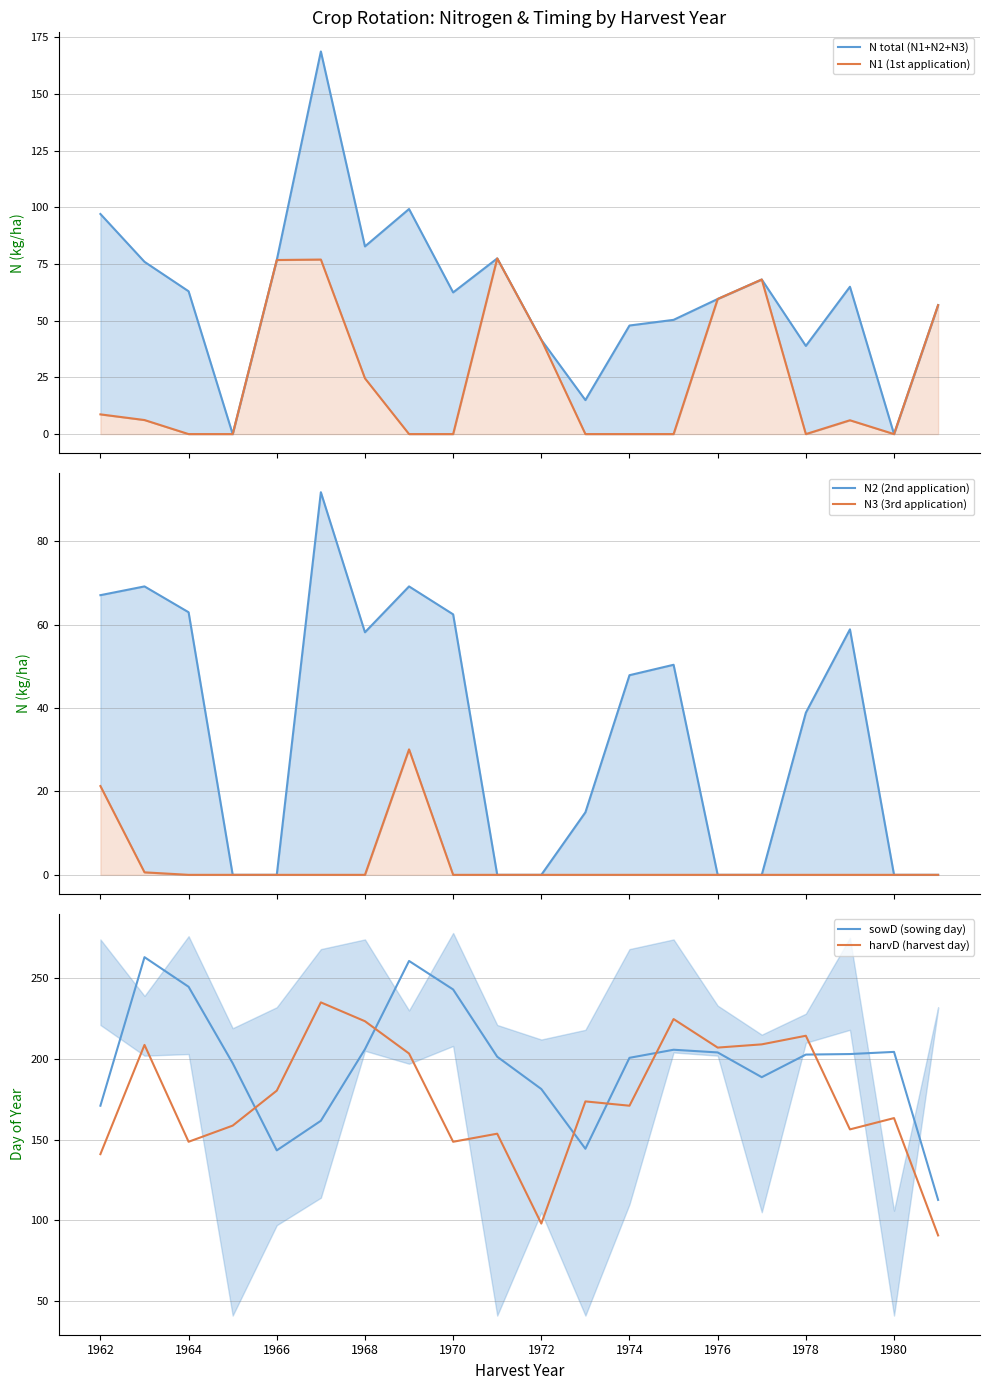

True or false: N total (N1+N2+N3) and N2 (2nd application) intersect in this chart.

False